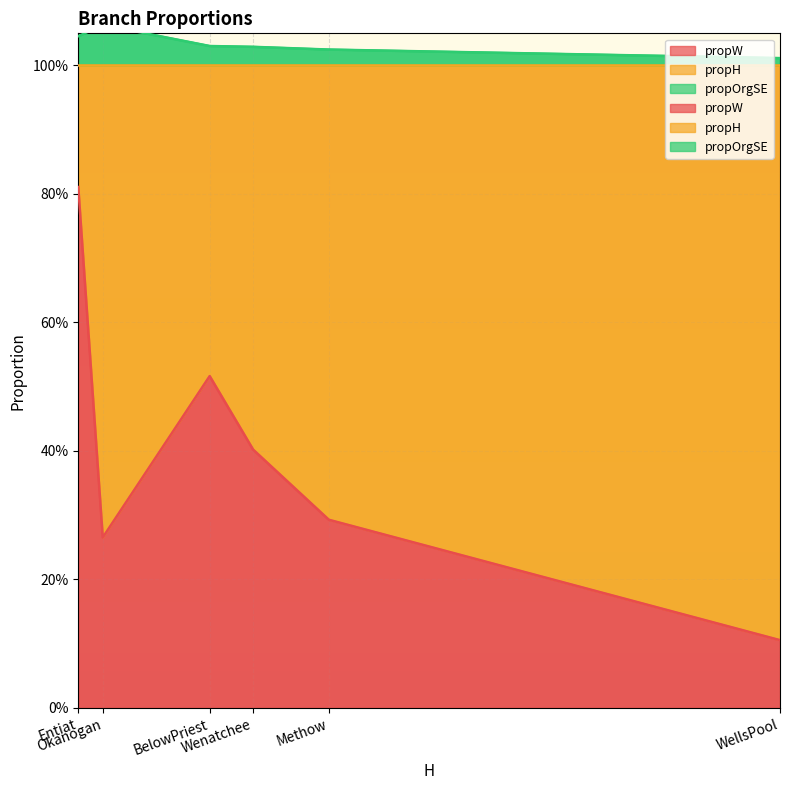

What are all the series names shown in the legend?

propW, propH, propOrgSE